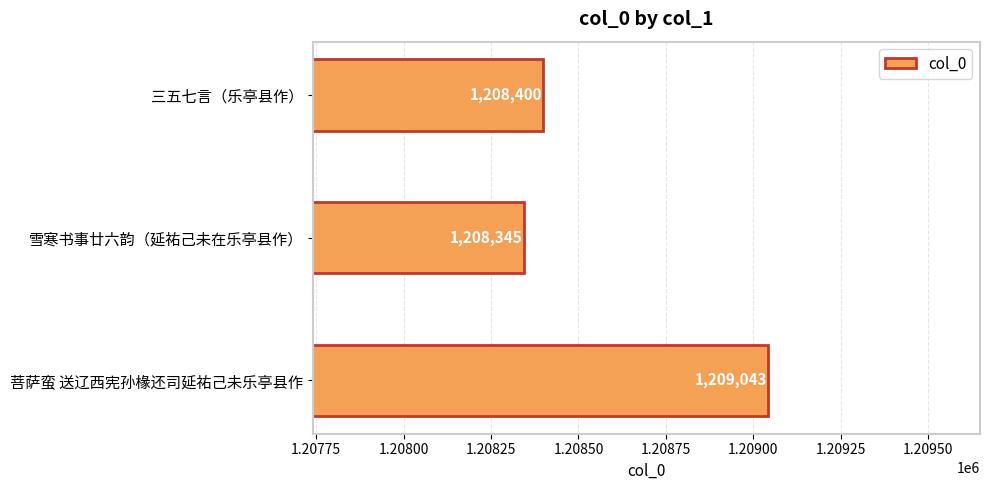

Reading top to bottom, transcribe all the data shown in this chart.

1208400	1208345	1209043